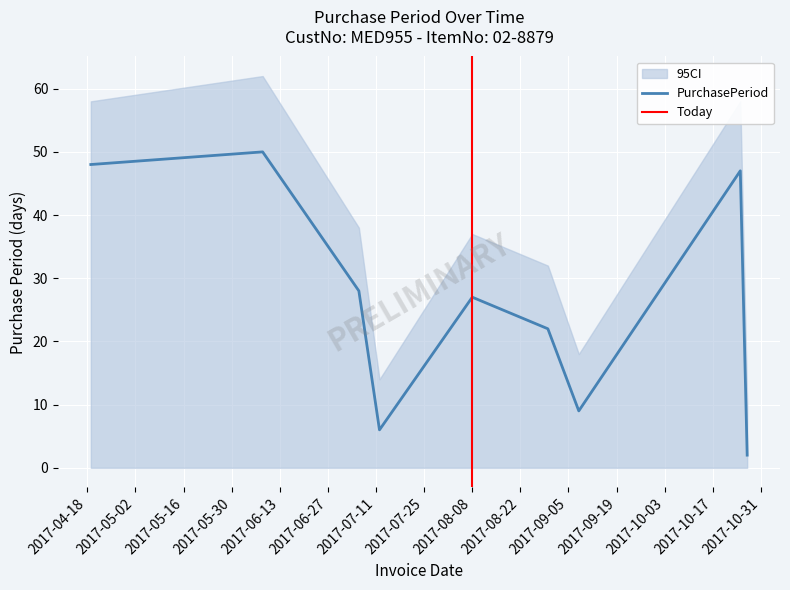

Which label corresponds to the largest value in the chart?

2017-06-08